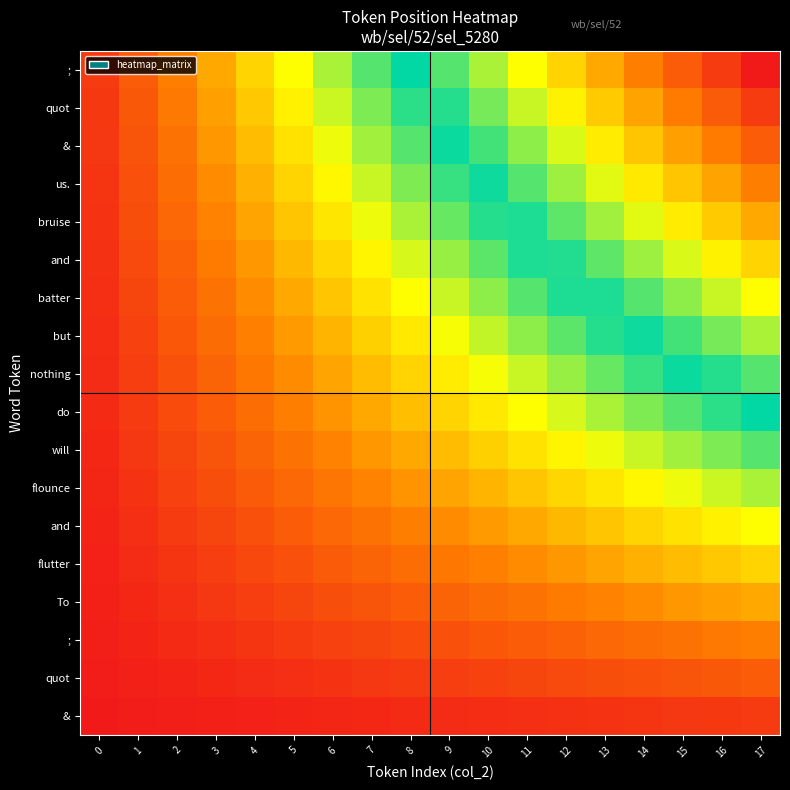

Count the number of categories in the chart.

18